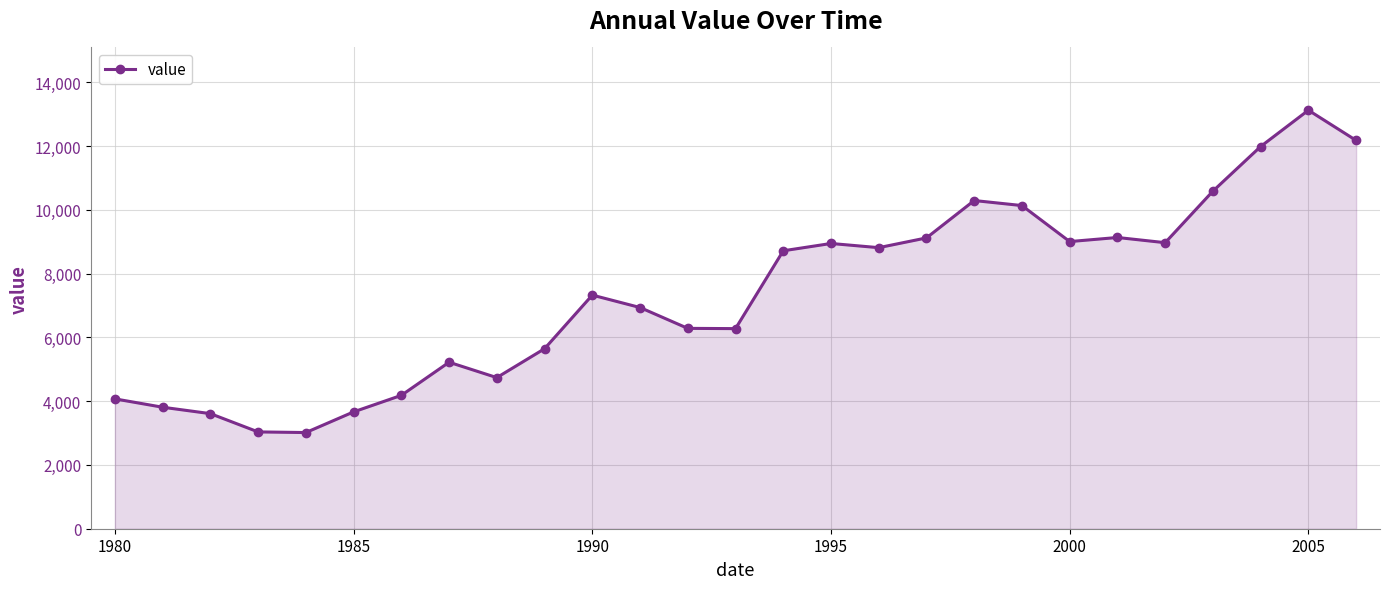

How many data points does each series have?

27